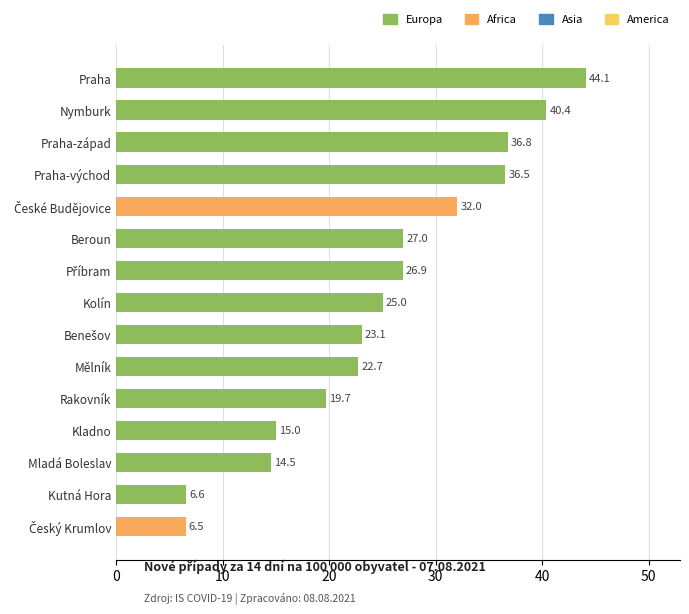

What is the label of the 12th bar from the top?

Kladno